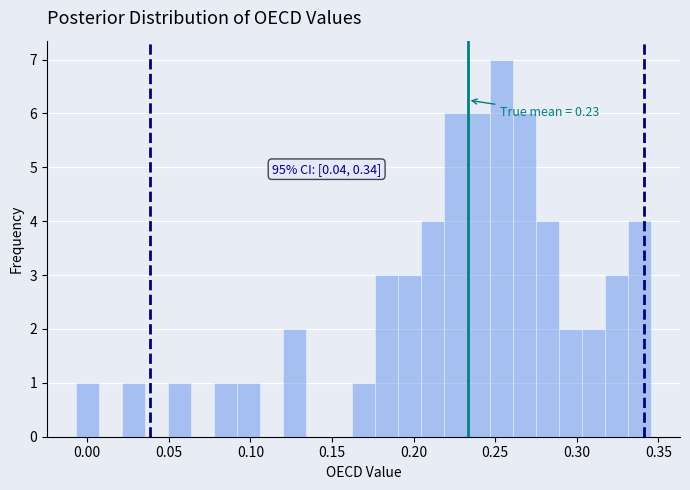

Read against the x-axis, roughly where is the centre of the tallest bar?

0.255